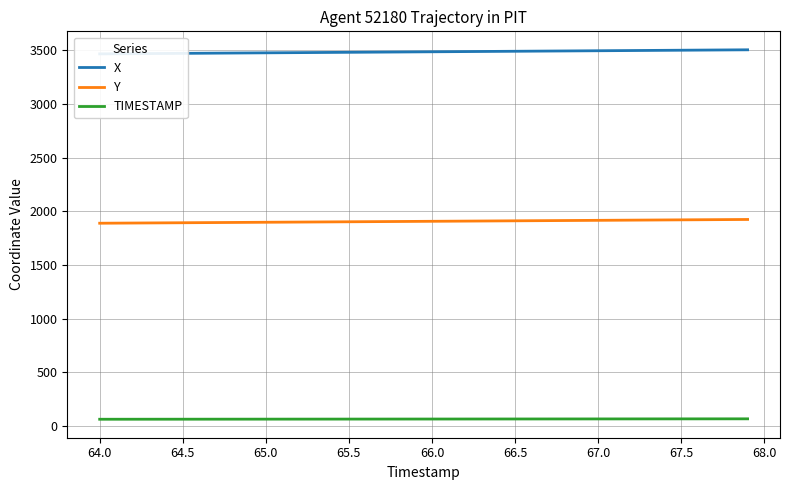

True or false: Y and TIMESTAMP intersect in this chart.

False